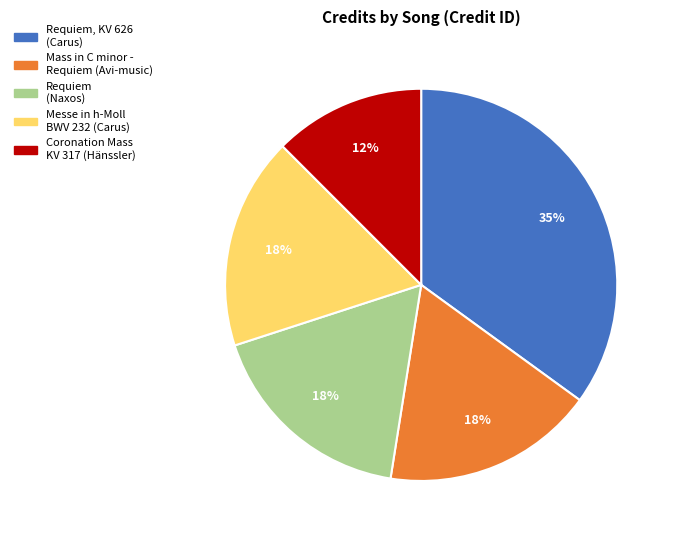

To the nearest percent, what portion does Mass in C minor - Requiem (Avi-music) represent?

17%